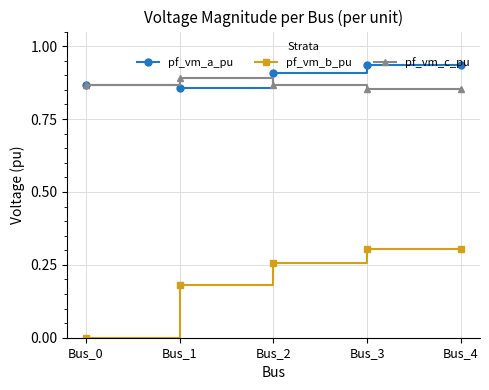

At how many categories does at least one series exceed 0?

5